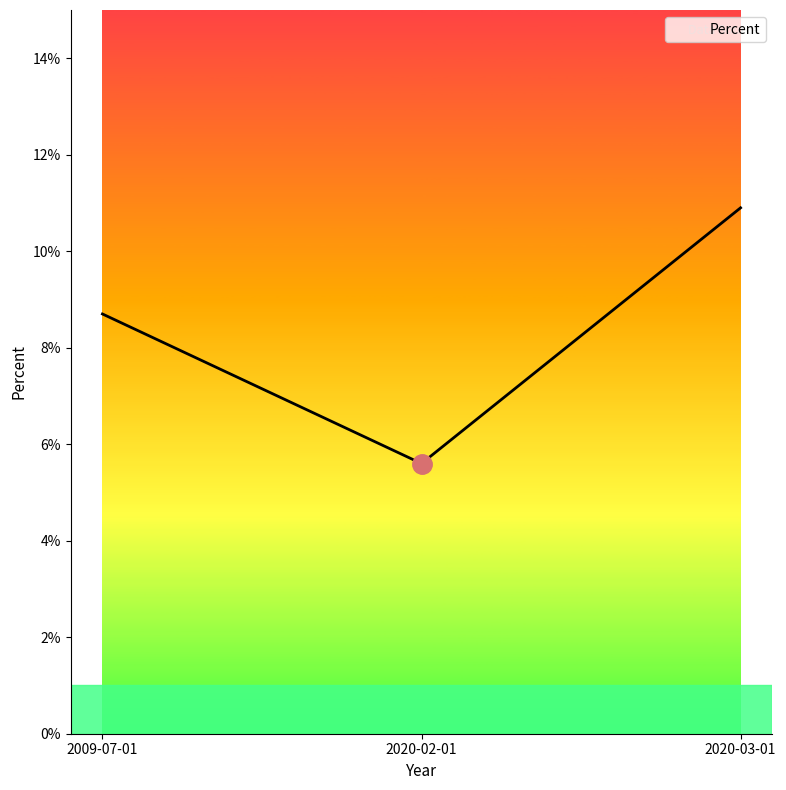

What is the change in value from 2020-02-01 to 2020-03-01?

+5.3